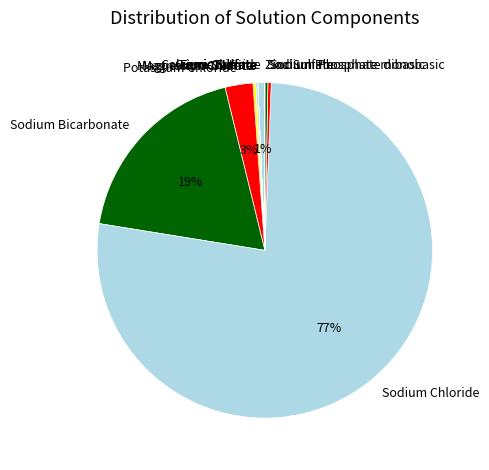

To the nearest percent, what portion does Sodium Bicarbonate represent?

19%